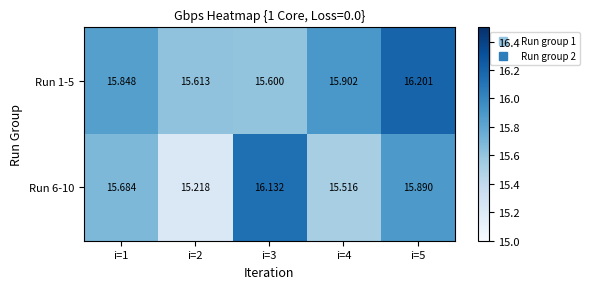

Is the value of Run 1-5 at i=4 greater than the value of Run 6-10 at i=3?

No